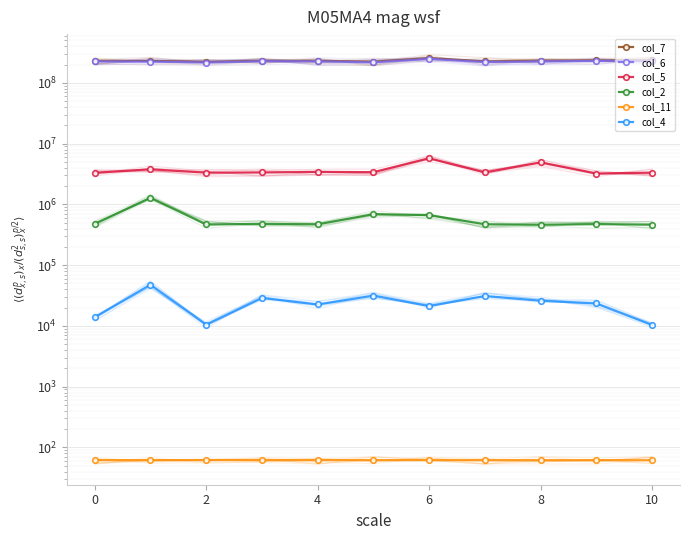

What is the total value across all series at 4?

463060143.6